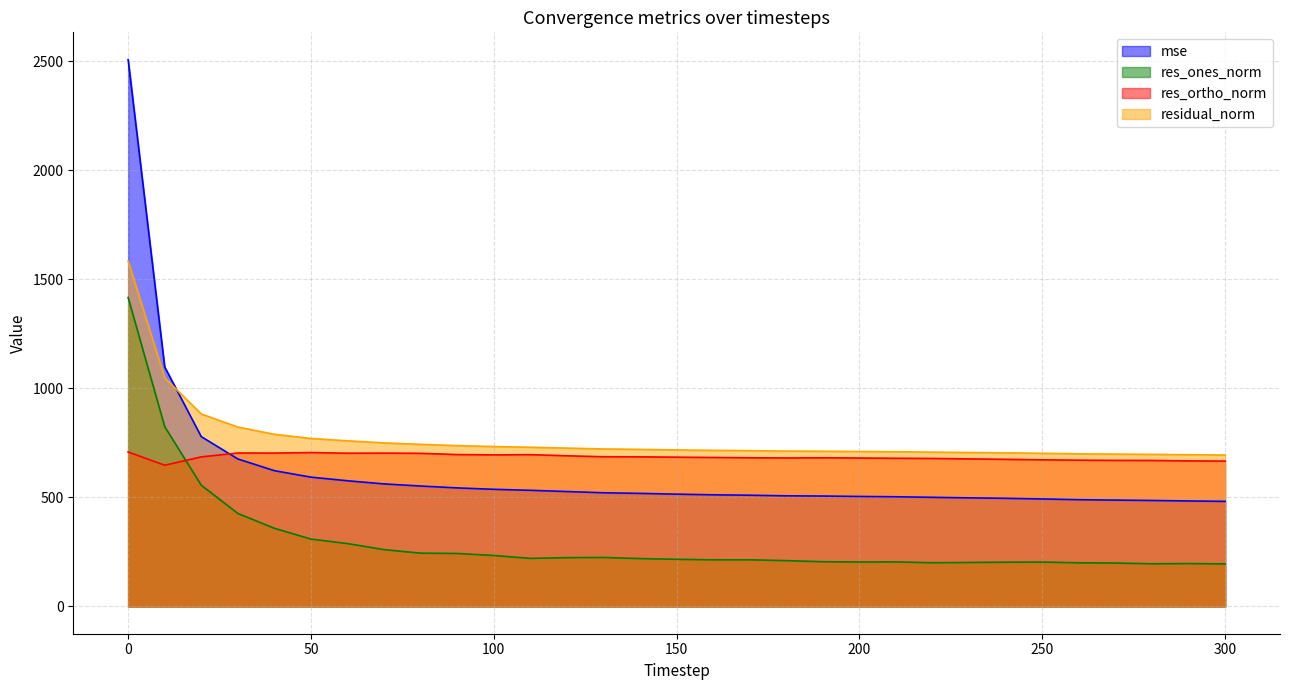

Reading right to left, list all the values displayed in this chart.

mse: 300=481.4	290=483.3	280=485.5	270=487.3	260=489.1	250=492.5	240=495.5	230=497.5	220=500.0	210=502.5	200=503.9	190=505.8	180=506.8	170=509.6	160=511.5	150=514.5	140=518.0	130=520.9	120=526.5	110=532.1	100=536.7	90=543.2	80=551.8	70=561.4	60=575.9	50=592.5	40=622.1	30=675.9	20=778.2	10=1097.7	0=2506.2
res_ones_norm: 300=194.7	290=196.3	280=195.2	270=198.6	260=199.8	250=203.1	240=202.5	230=201.3	220=200.0	210=203.8	200=203.5	190=204.7	180=209.7	170=213.5	160=213.5	150=215.8	140=219.1	130=224.3	120=223.4	110=220.0	100=233.3	90=242.5	80=243.9	70=260.2	60=287.9	50=308.5	40=358.0	30=426.0	20=555.5	10=824.0	0=1416.0
res_ortho_norm: 300=666.0	290=666.9	280=668.9	270=669.2	260=670.2	250=671.8	240=674.1	230=676.0	220=678.2	210=679.0	200=680.1	190=681.1	180=680.3	170=681.2	160=682.6	150=684.0	140=685.6	130=686.0	120=690.4	110=695.5	100=694.5	90=696.0	80=701.6	70=702.7	60=702.1	50=705.2	40=702.8	30=703.1	20=685.3	10=647.0	0=707.9
residual_norm: 300=693.8	290=695.2	280=696.8	270=698.0	260=699.4	250=701.8	240=703.9	230=705.4	220=707.1	210=708.9	200=709.9	190=711.2	180=711.9	170=713.9	160=715.2	150=717.3	140=719.7	130=721.7	120=725.6	110=729.5	100=732.6	90=737.0	80=742.8	70=749.3	60=758.9	50=769.7	40=788.7	30=822.1	20=882.2	10=1047.7	0=1583.1